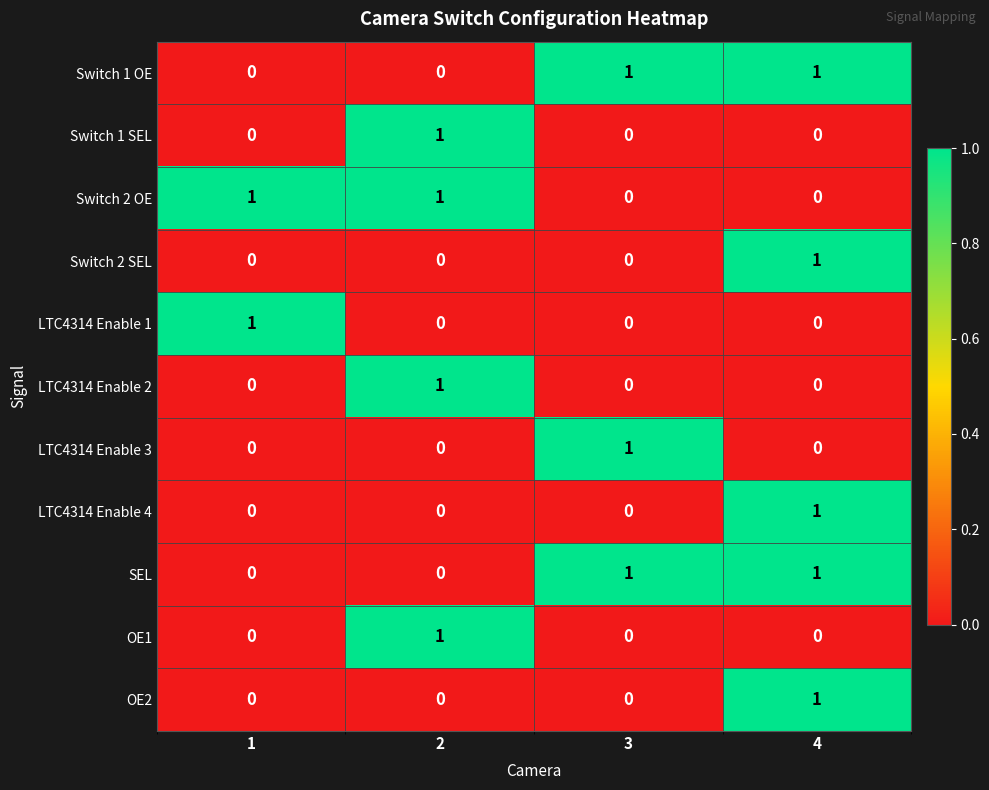

Is it true that Switch 2 SEL equals 1 at 3?

False